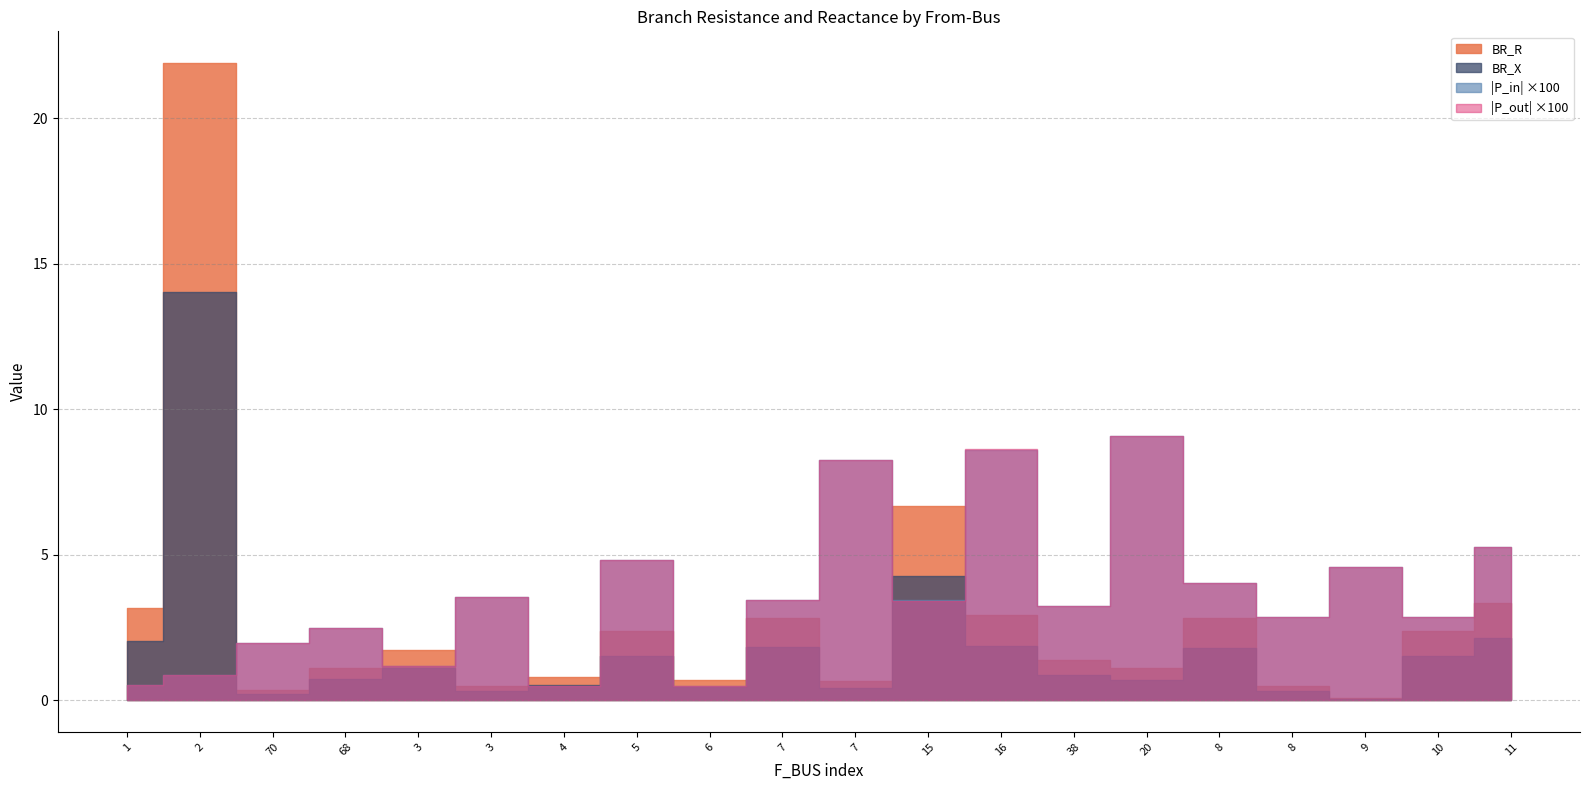

True or false: BR_R and P_out cross at least once.

False